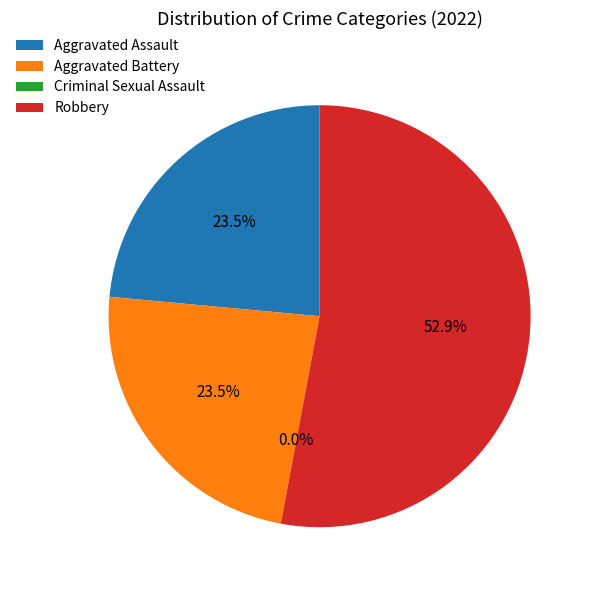

Which category has the biggest portion of the pie?

Robbery